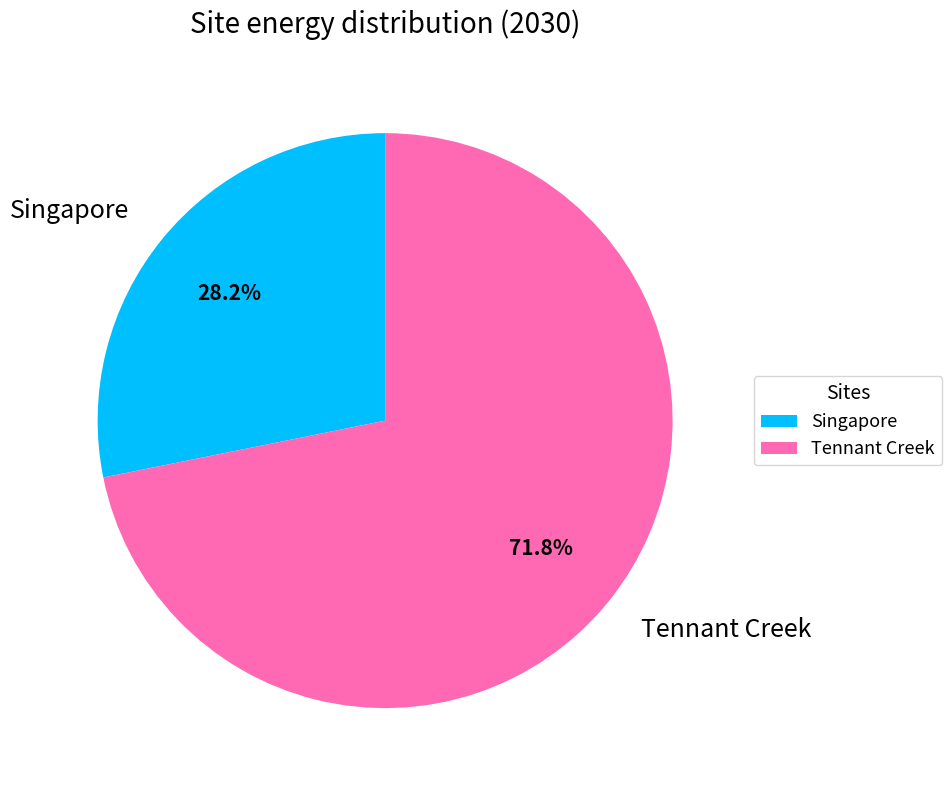

What is the ratio of the value at Tennant Creek to the value at Singapore?

2.5